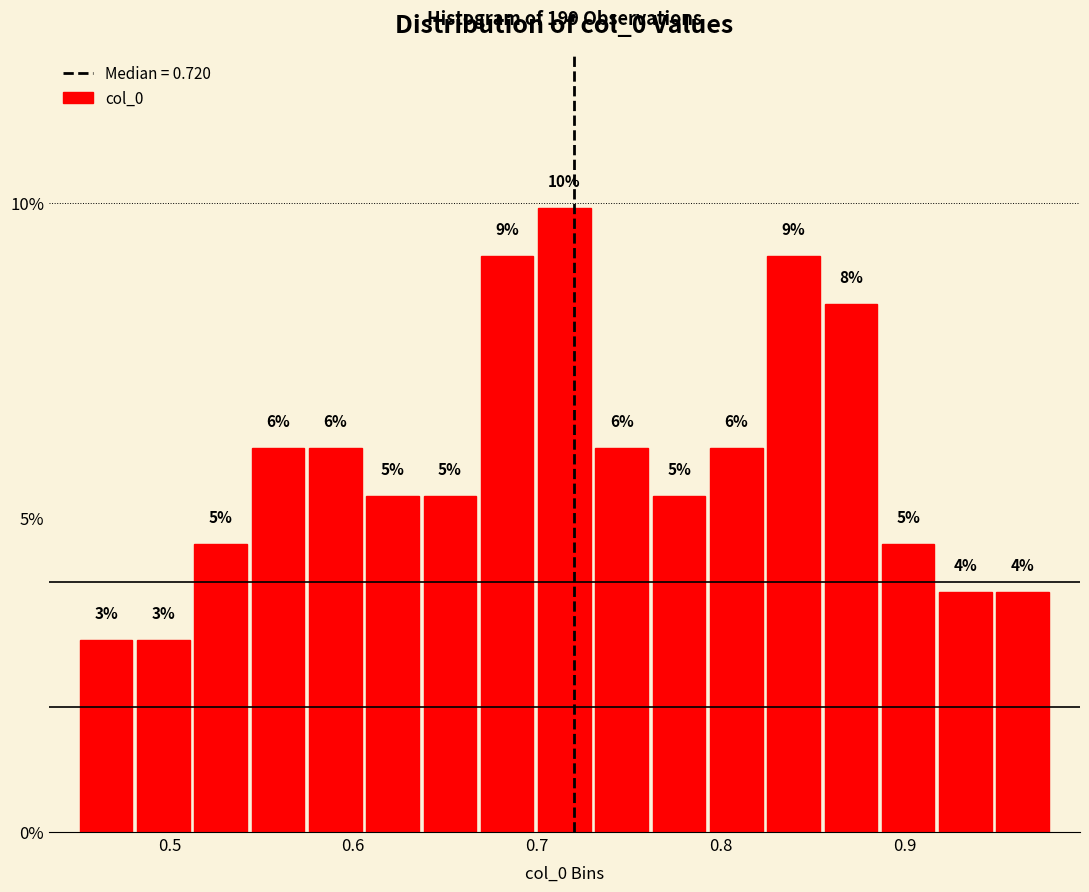

Around what value on the x-axis is the tallest bar? Give the approximate position of its centre, as read against the axis.

0.72